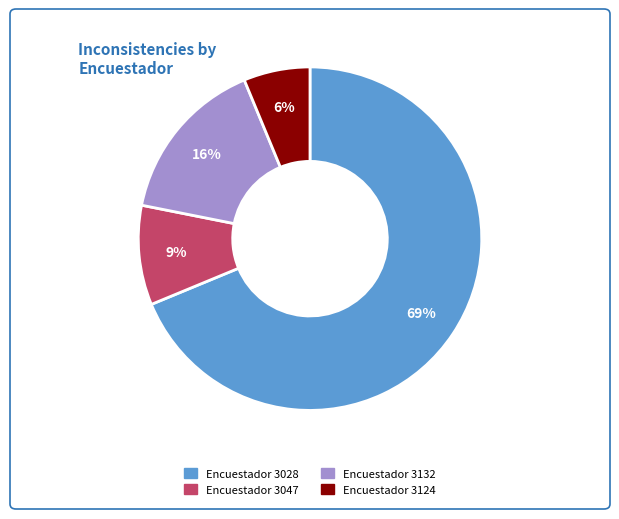

Is there any slice that represents more than half of the pie?

Yes